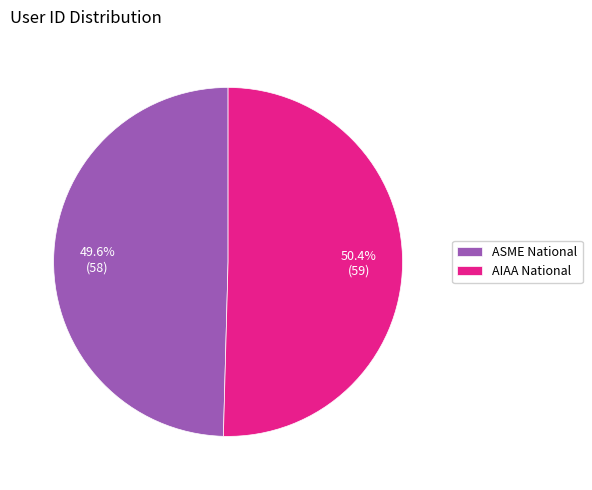

True or false: AIAA National accounts for 50% of the total.

True